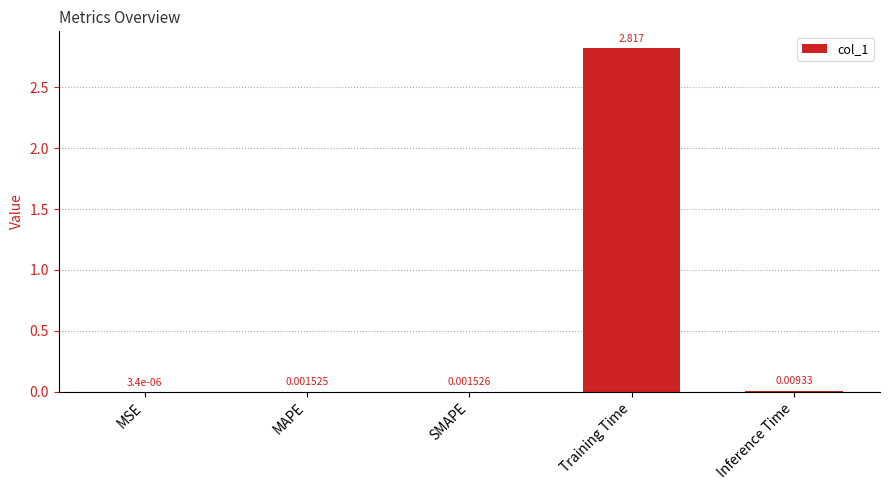

Where is the data nearest to the value 1?

Inference Time